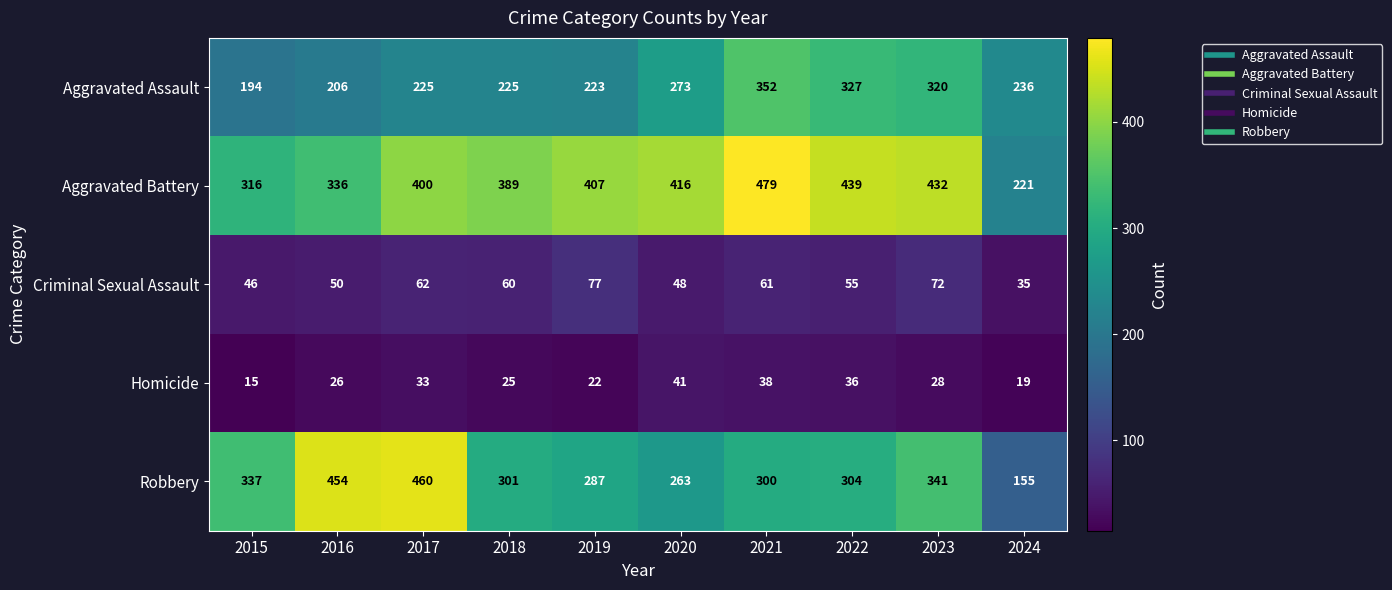

Is the value of Aggravated Battery at 2018 greater than the value of Robbery at 2023?

Yes